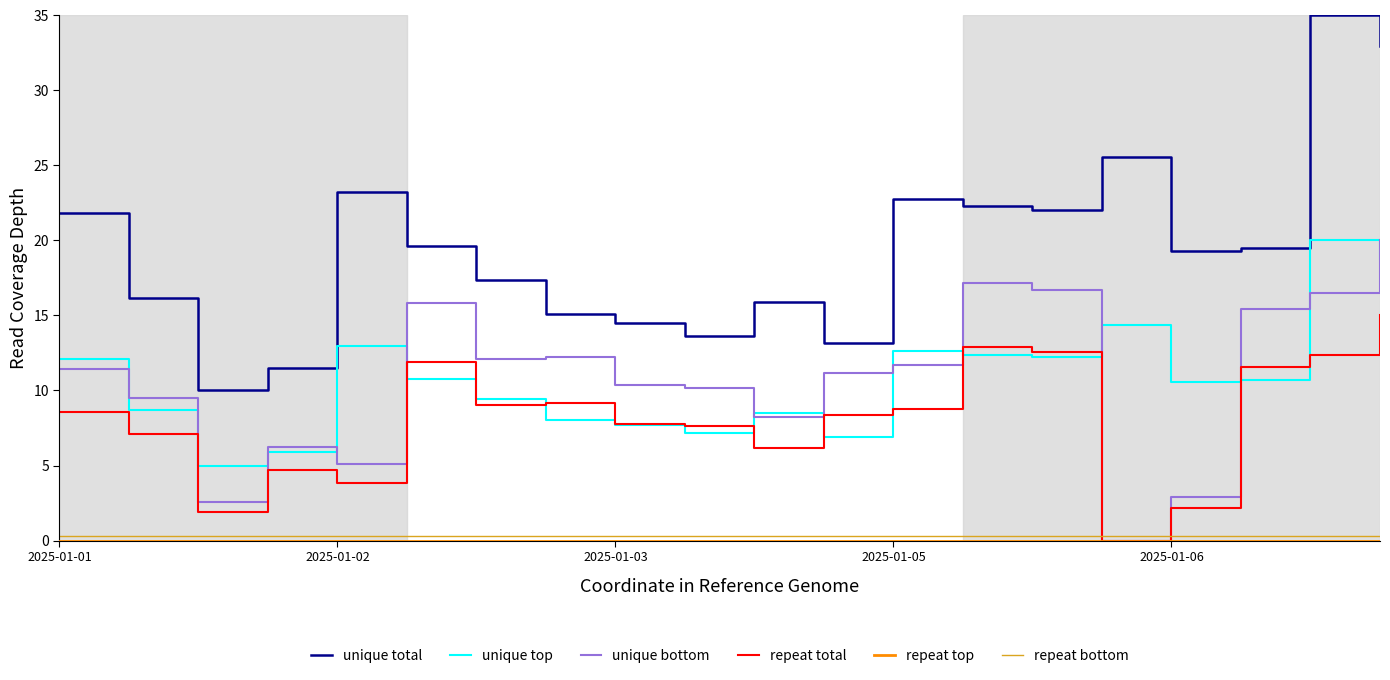

What is the minimum value for unique total?

10.0